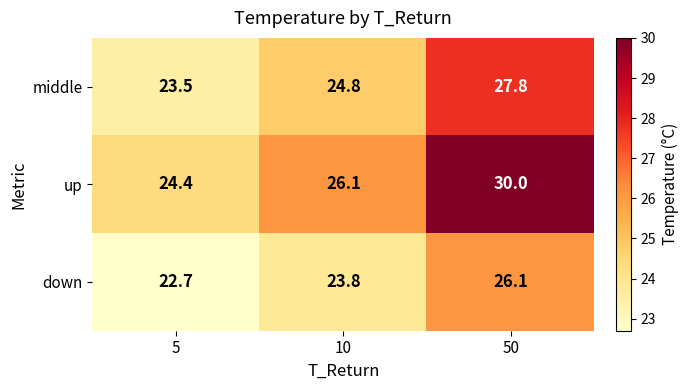

The value of up at 5 is 16.8. True or false?

False